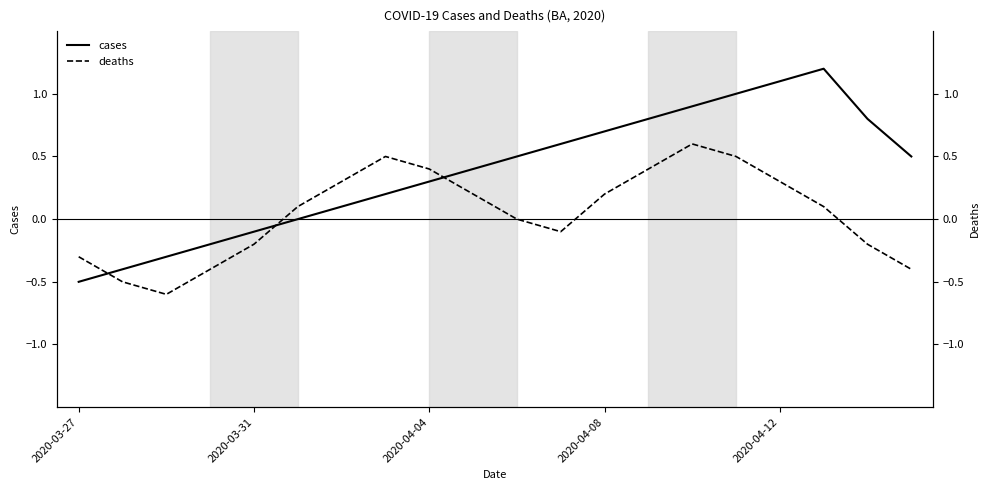

List the series in order of their peak value, lowest first.

deaths, cases